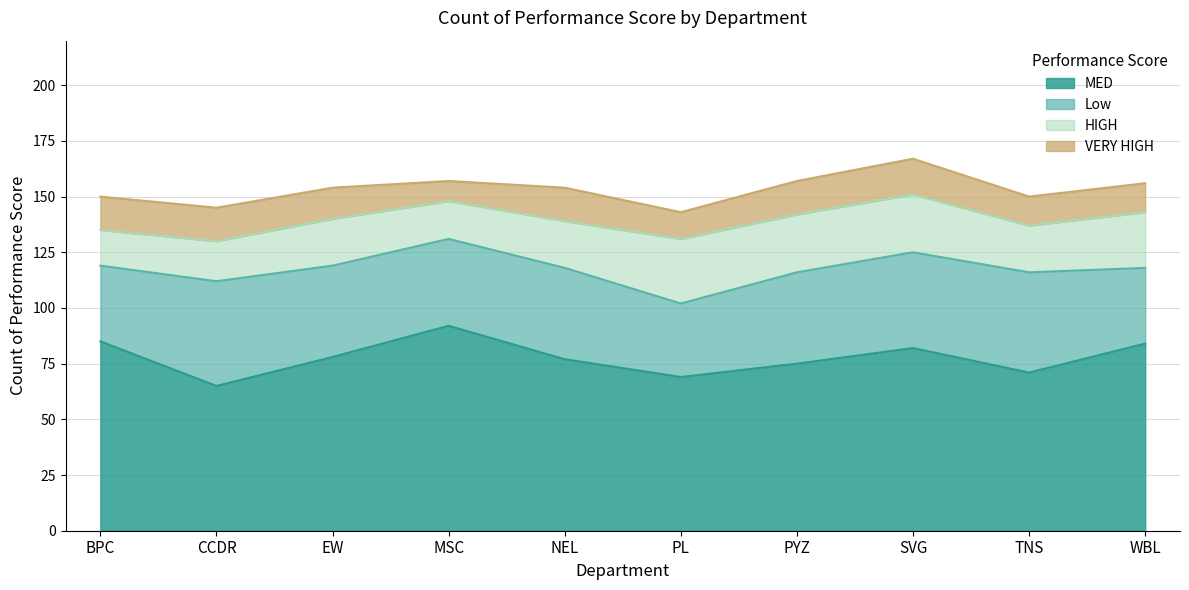

What is the difference between the HIGH values at BPC and TNS?

5